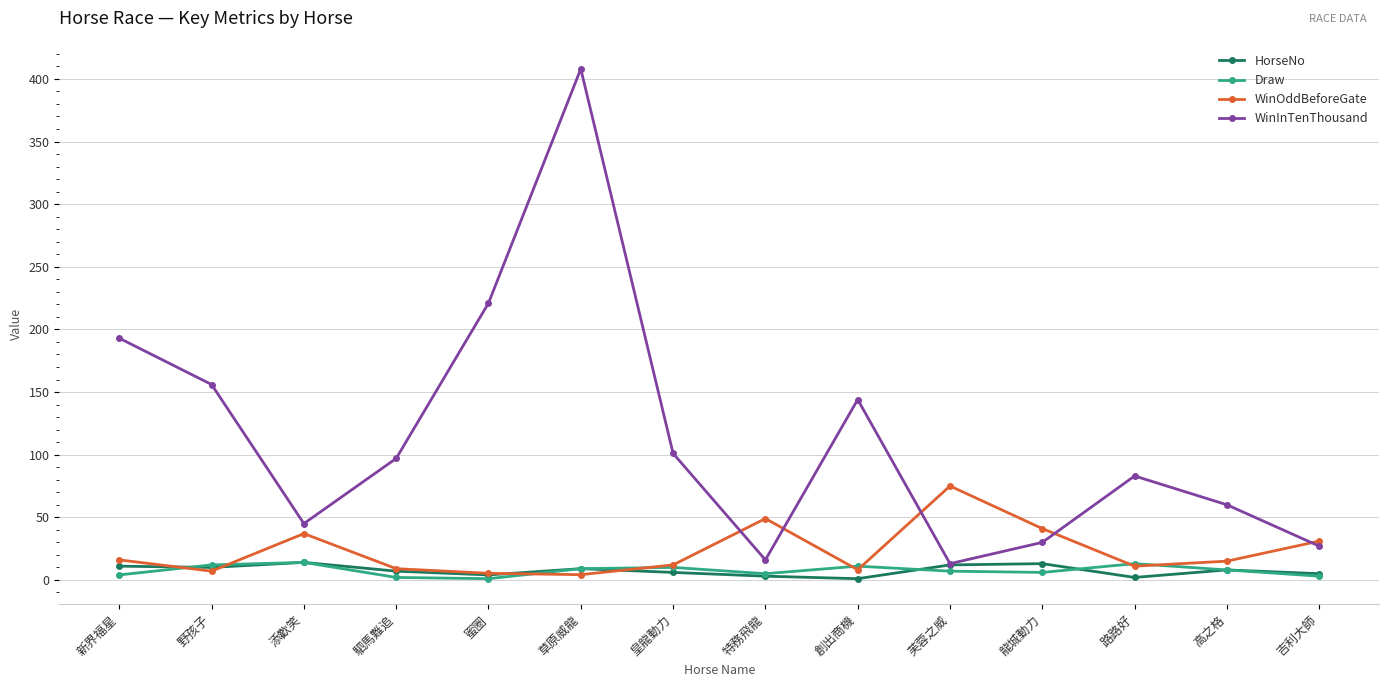

What is the label of the 9th point from the left?

創出商機